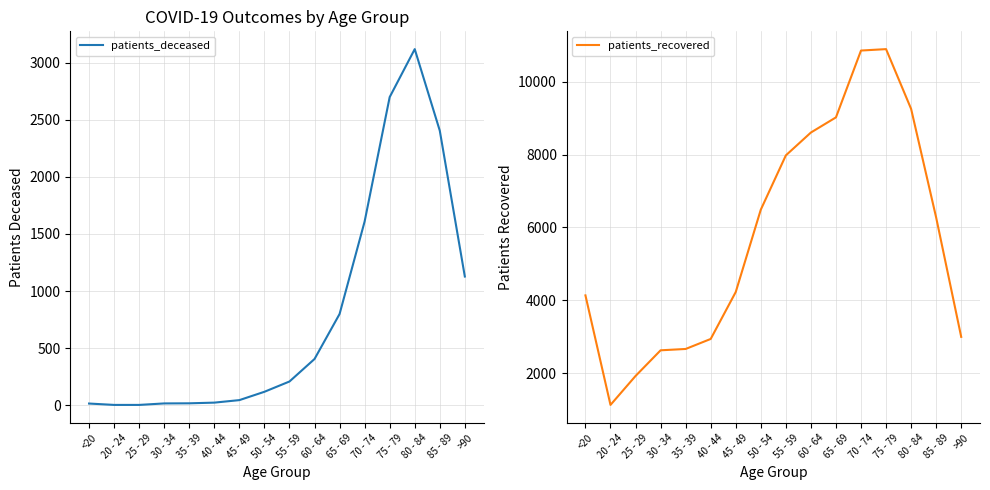

Count the number of data series in this chart.

2